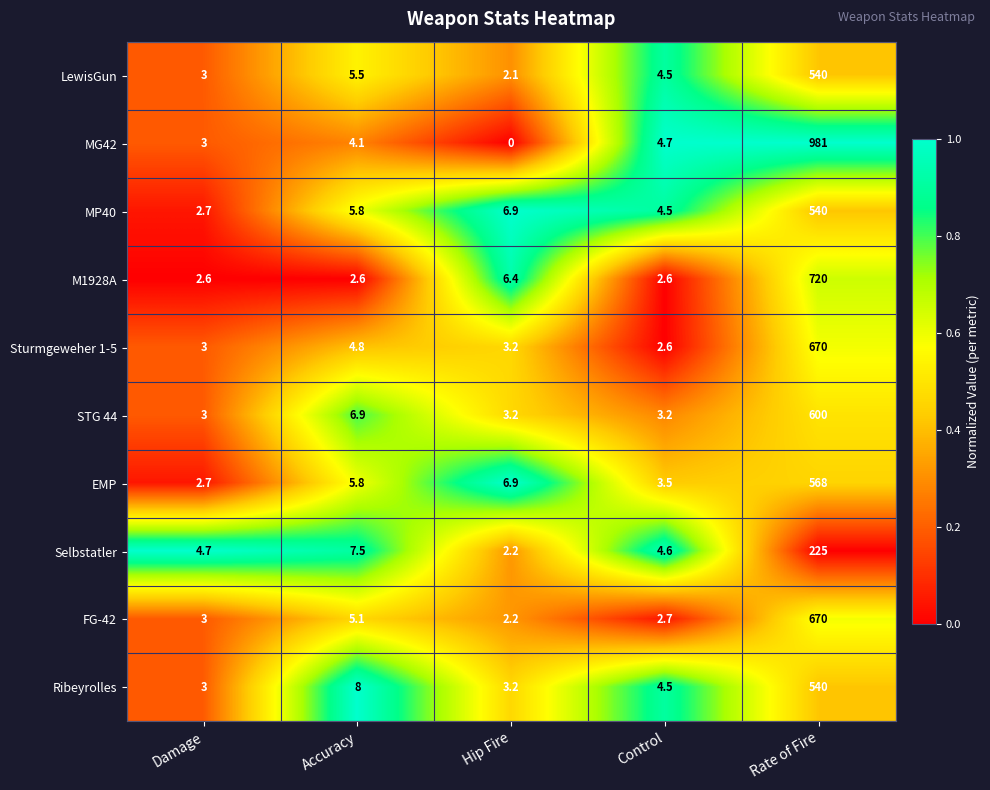

At which category does the chart reach its peak across all series?

Rate of Fire